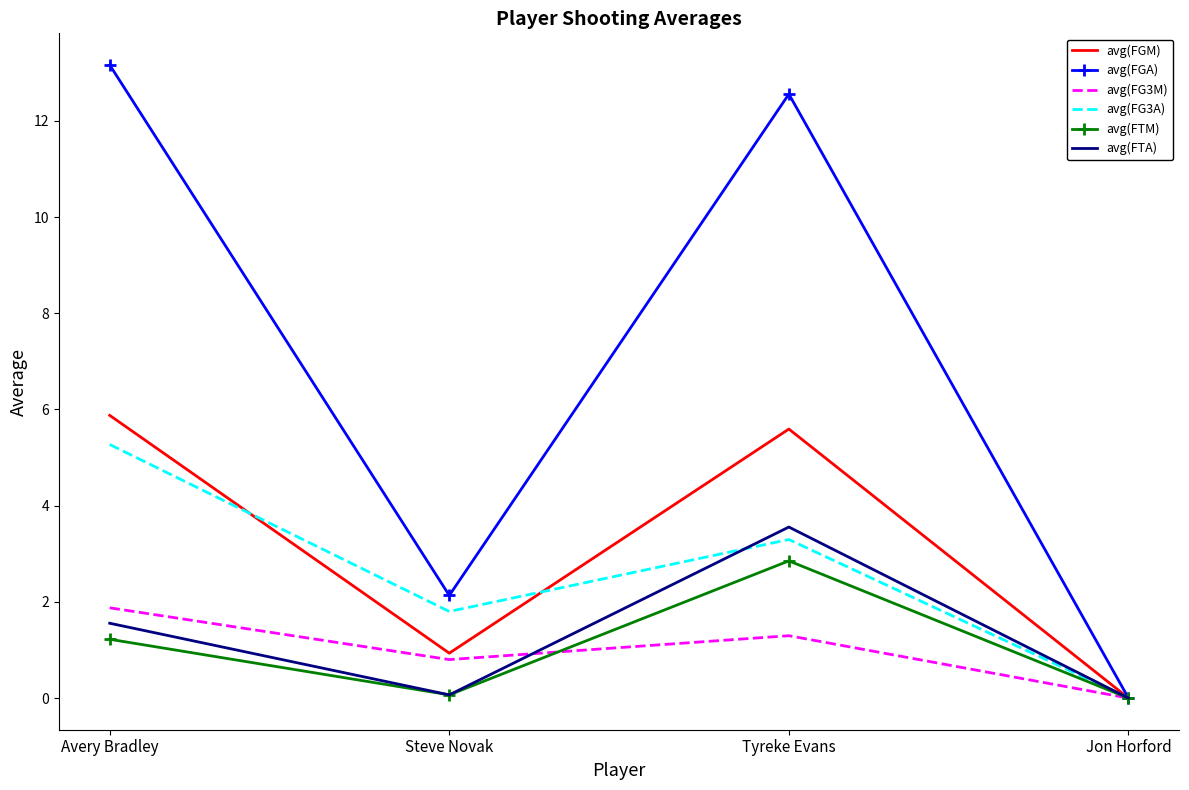

What is the greatest value displayed?

13.2